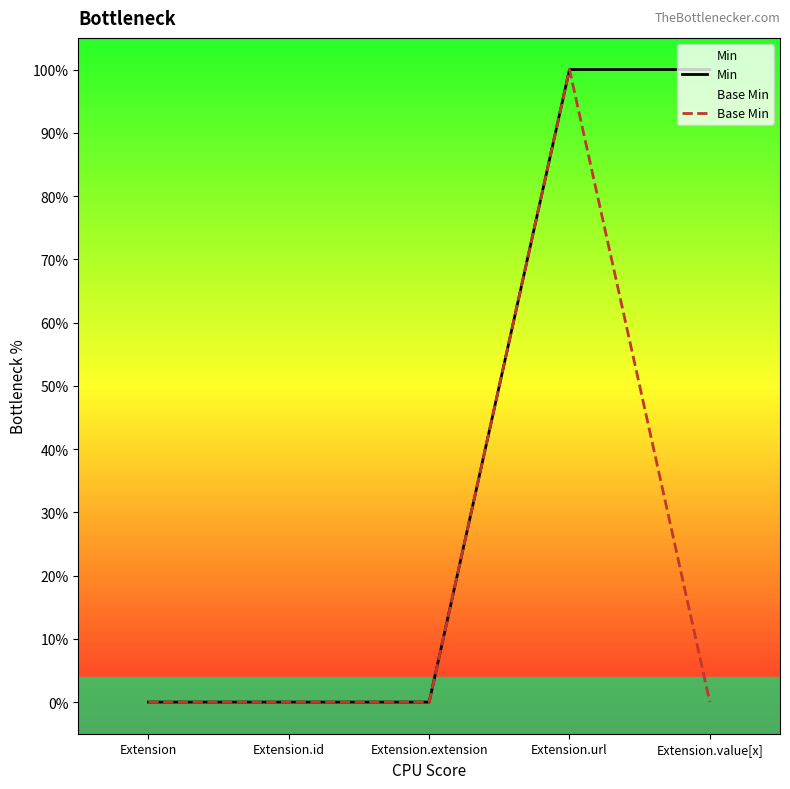

What is the label of the 1st point from the left?

Extension